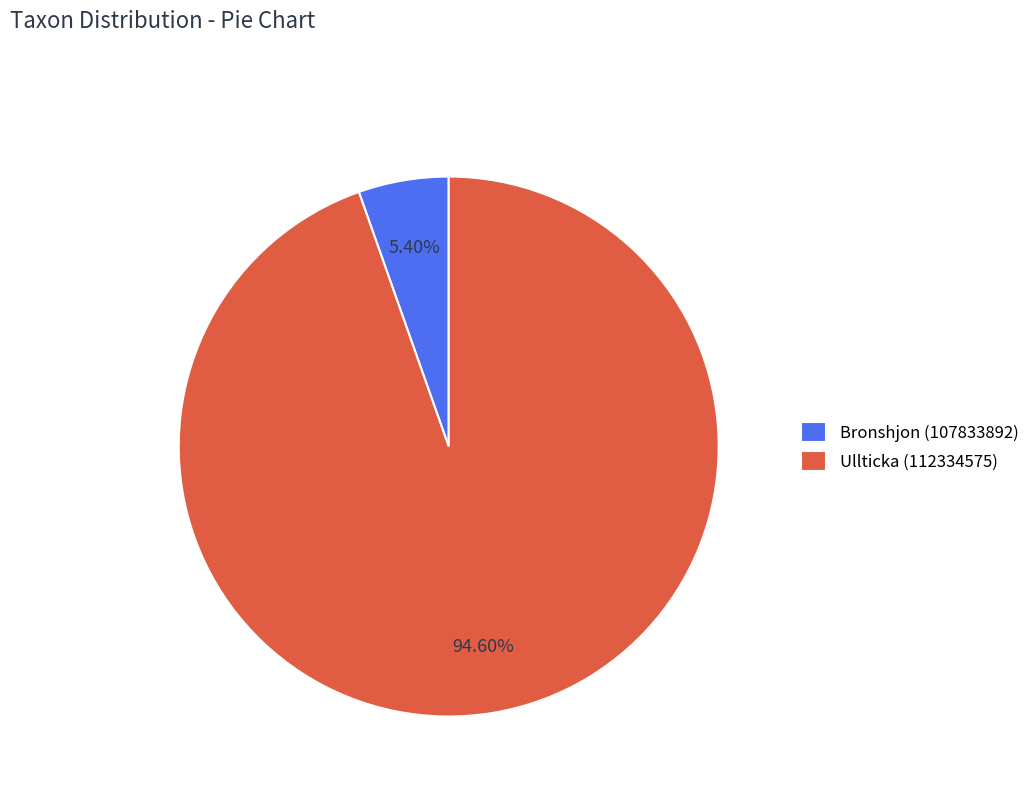

To the nearest percent, what is the difference between the largest and smallest slice percentages?

89%